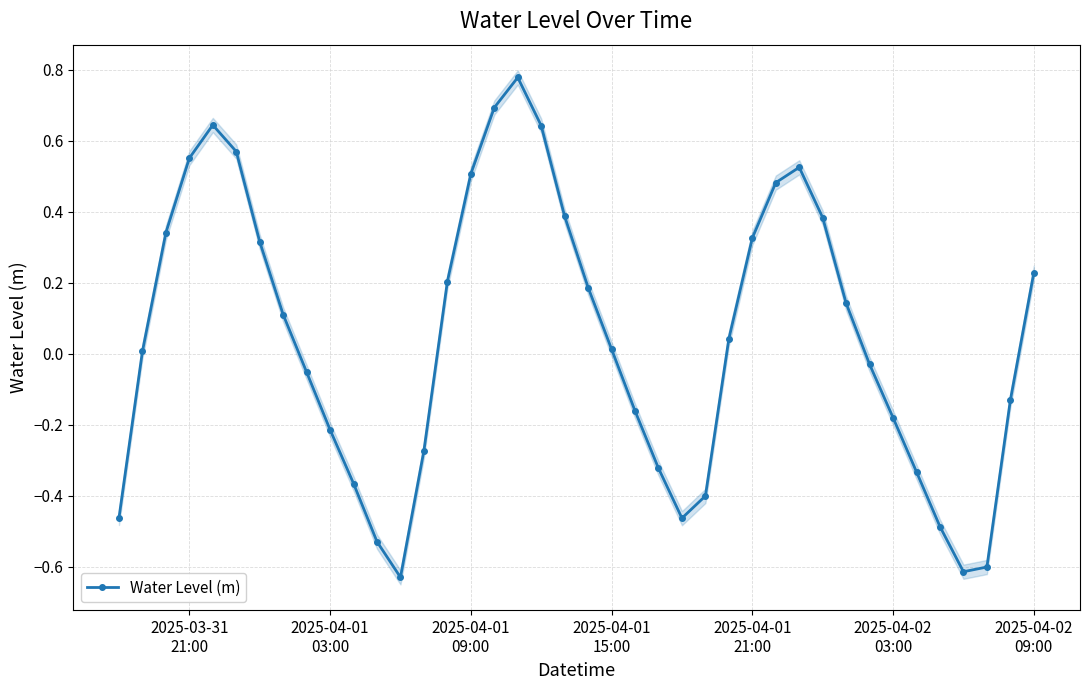

True or false: Water Level (m) has more than 0 interior local peaks.

True